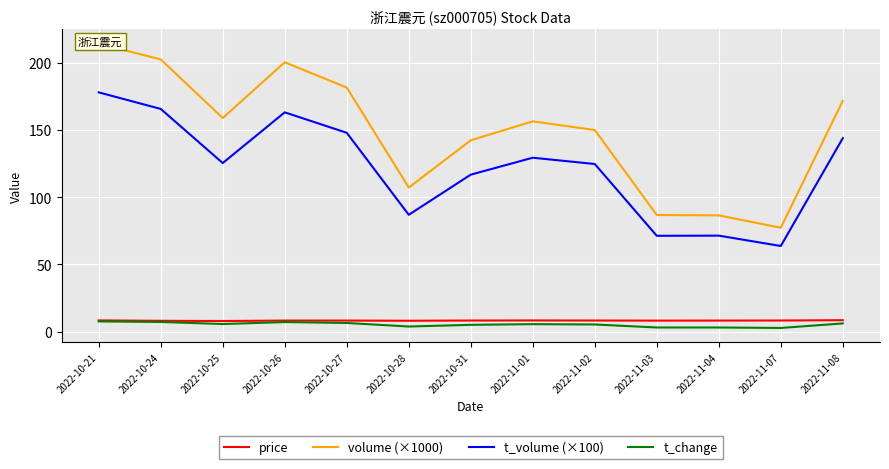

Which category has the lowest value in the price series?

2022-10-25